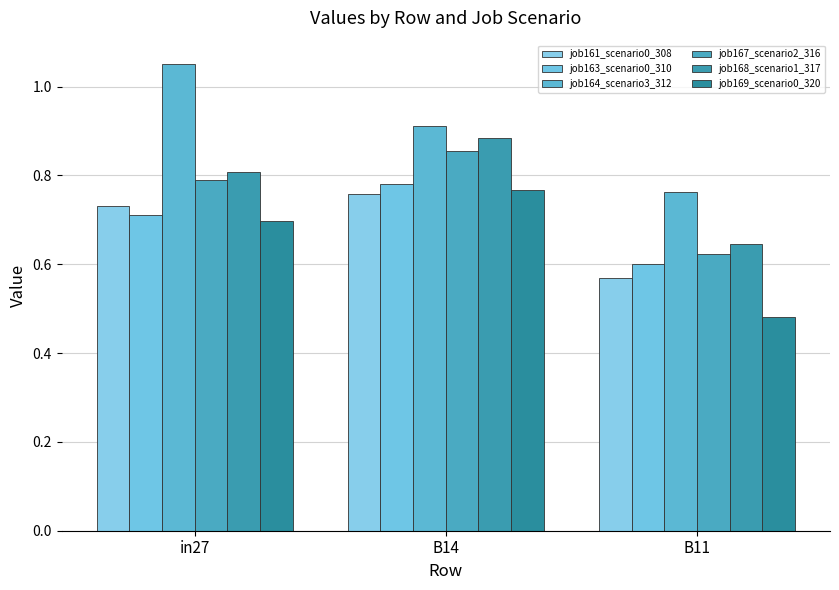

Is it true that job167_scenario2_316 equals 0.4 at in27?

False